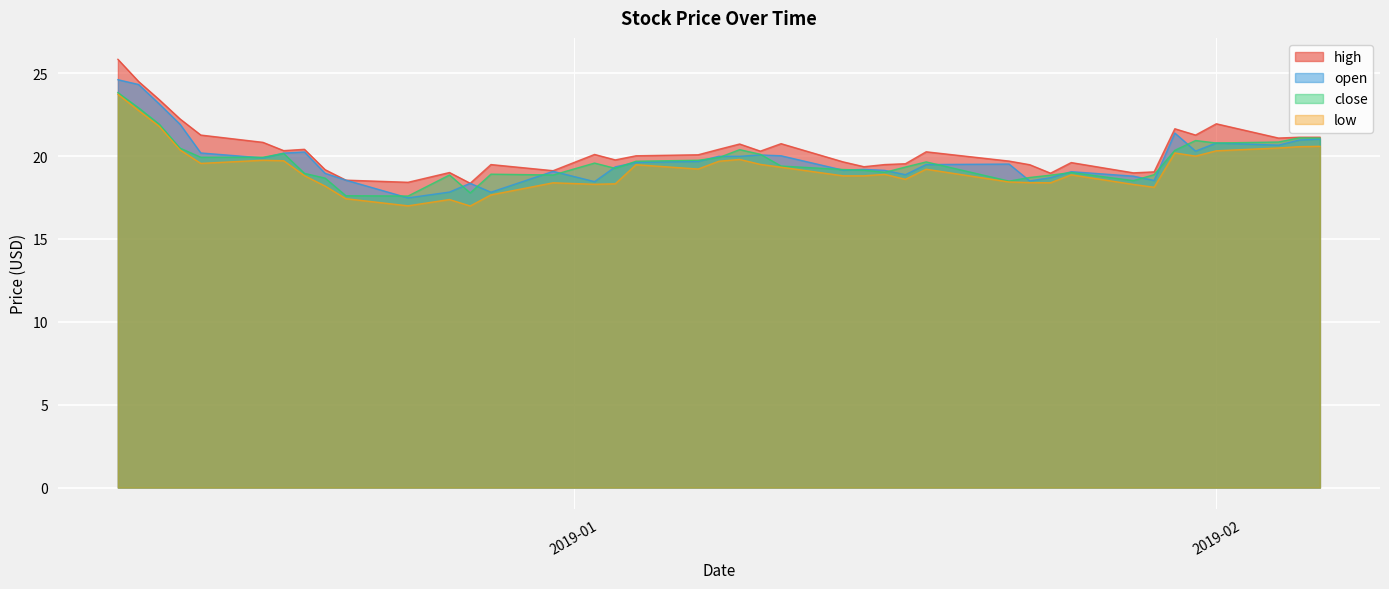

Where is the first local minimum for high?

2018-12-18